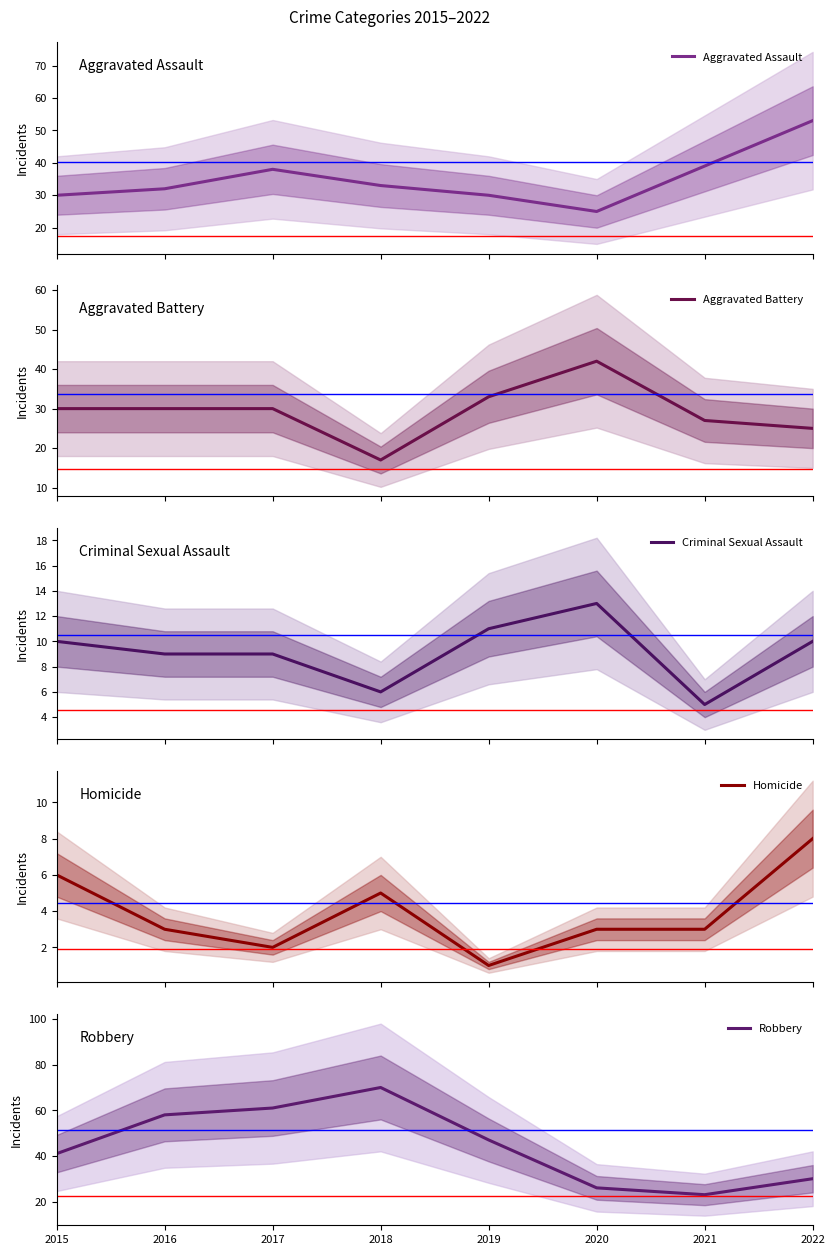

In Aggravated Battery, how many points are higher than both neighbors (excluding endpoints)?

1